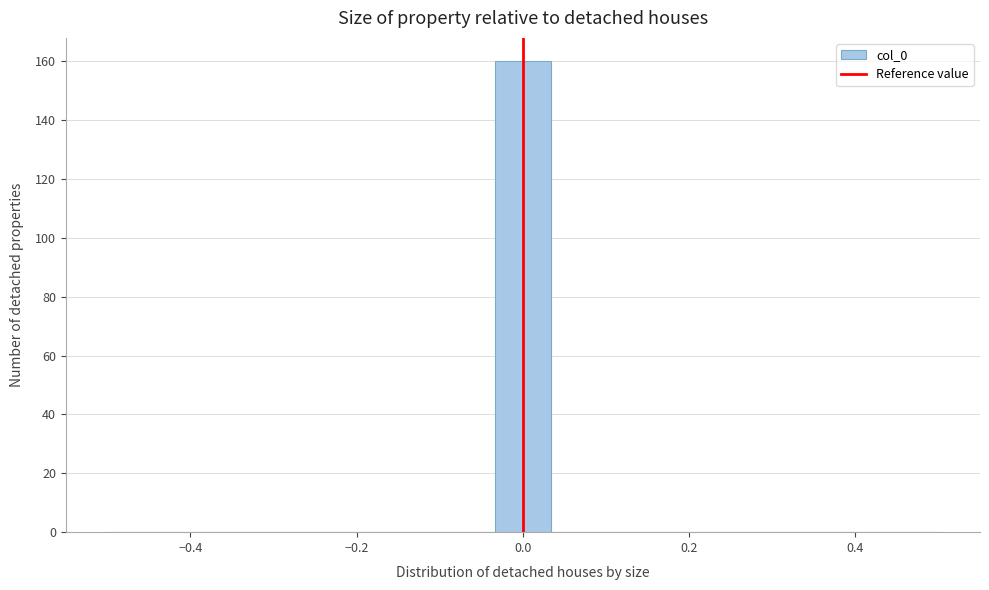

Read against the x-axis, roughly where is the centre of the tallest bar?

0.00